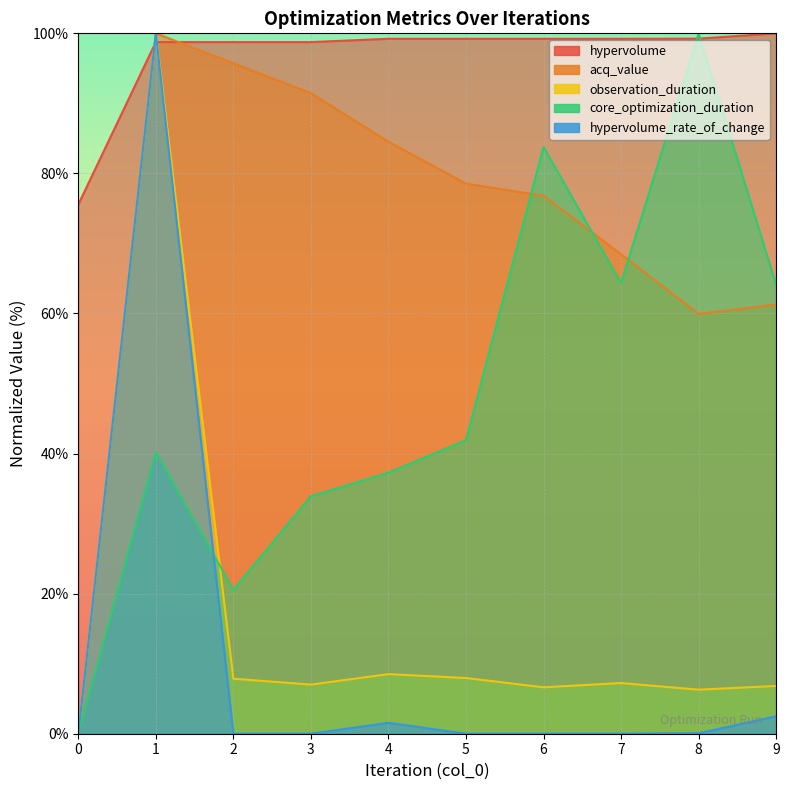

Which series changed the most between 6 and 7?

core_optimization_duration